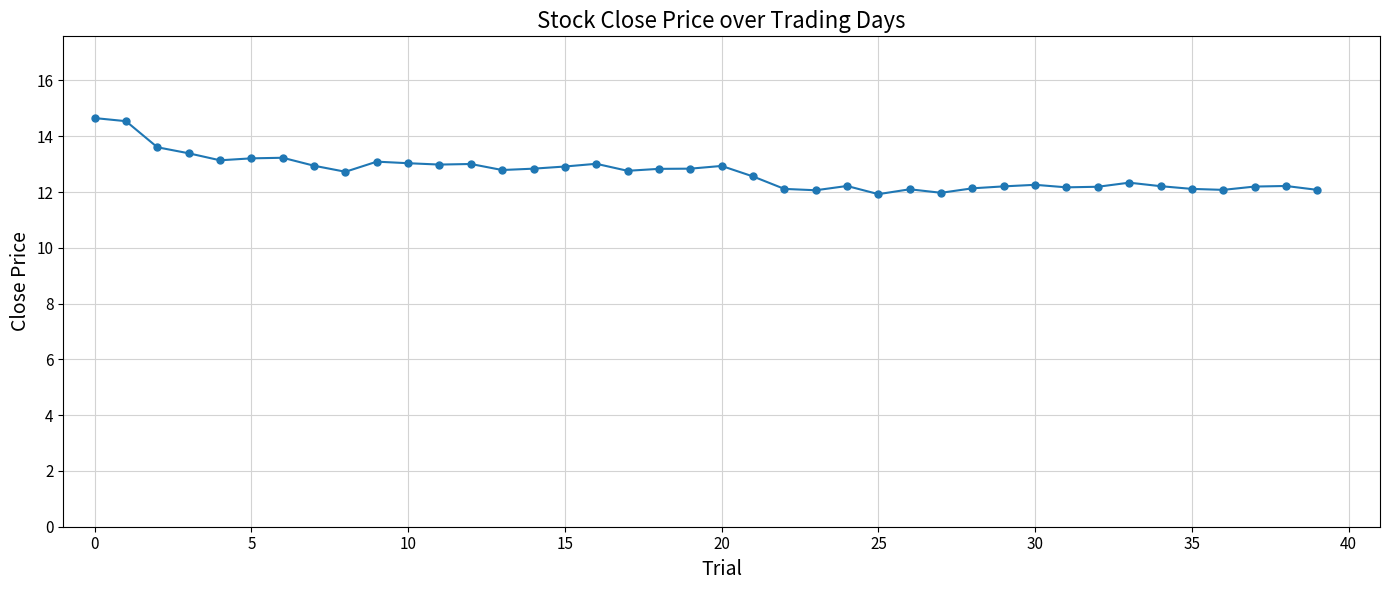

What is the smallest value displayed?

11.9